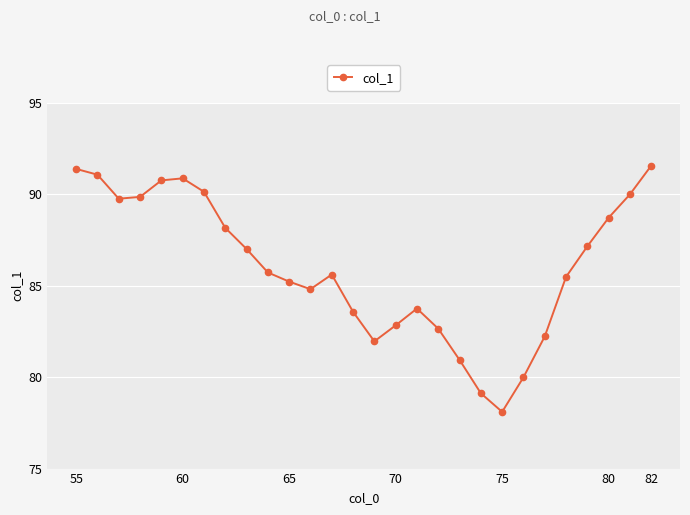

What is the greatest value displayed?

91.6